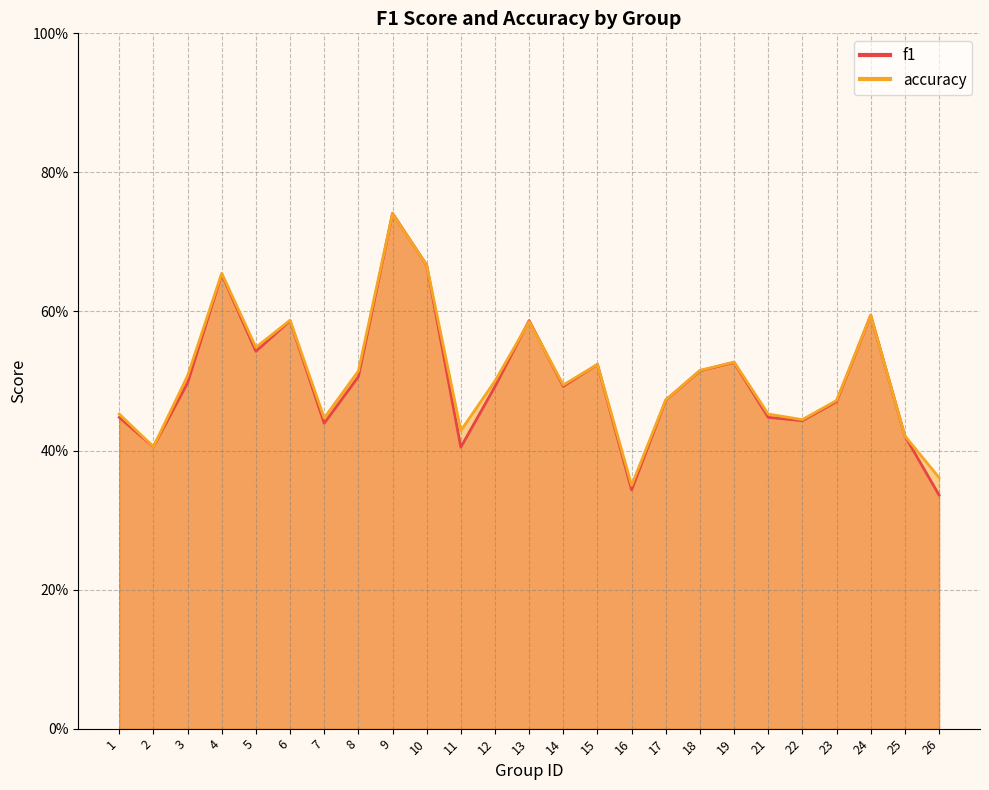

What is the sum of the f1 values at 8 and 17?

1.0